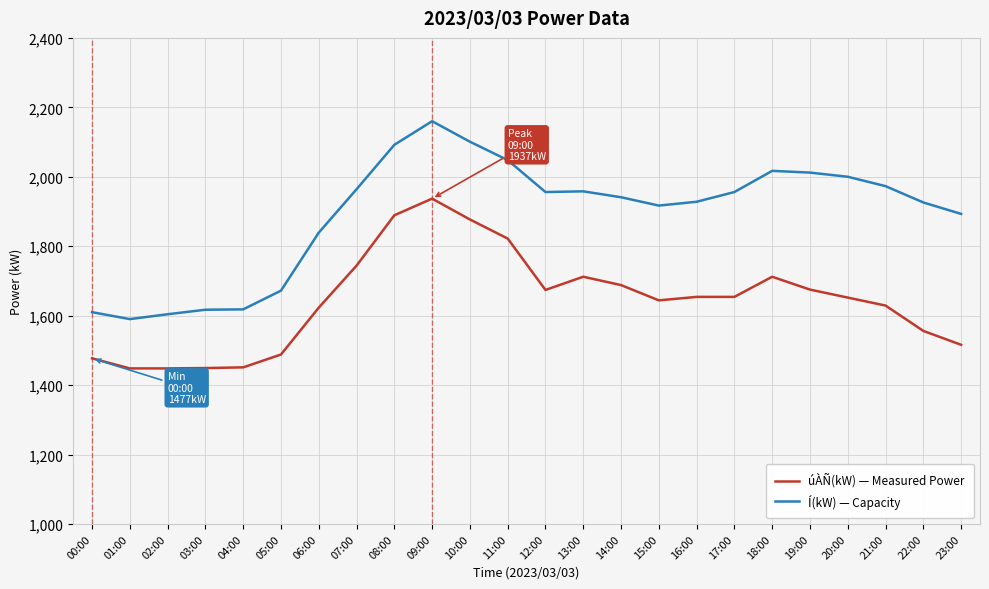

True or false: Í(kW) — Capacity and úÀÑ(kW) — Measured Power intersect in this chart.

False